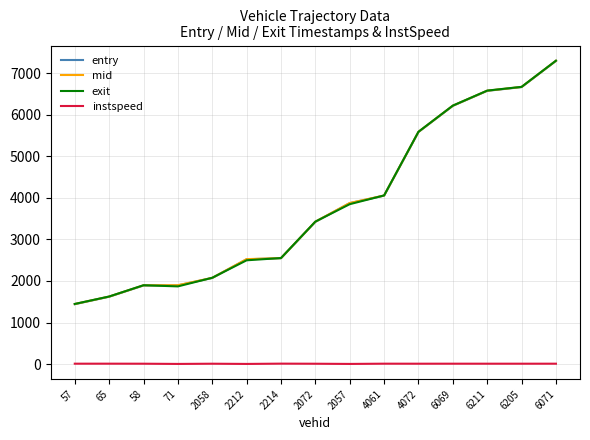

Where does the mid series first go above 3425?

2072